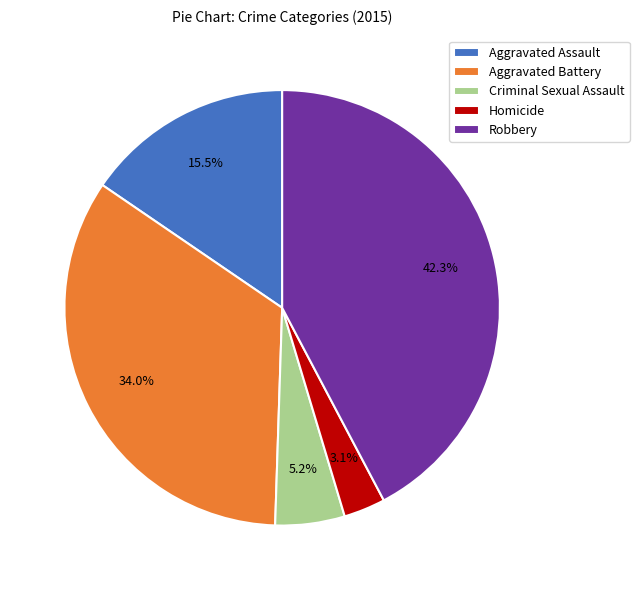

What is the ratio of the value at Aggravated Assault to the value at Criminal Sexual Assault?

3.0